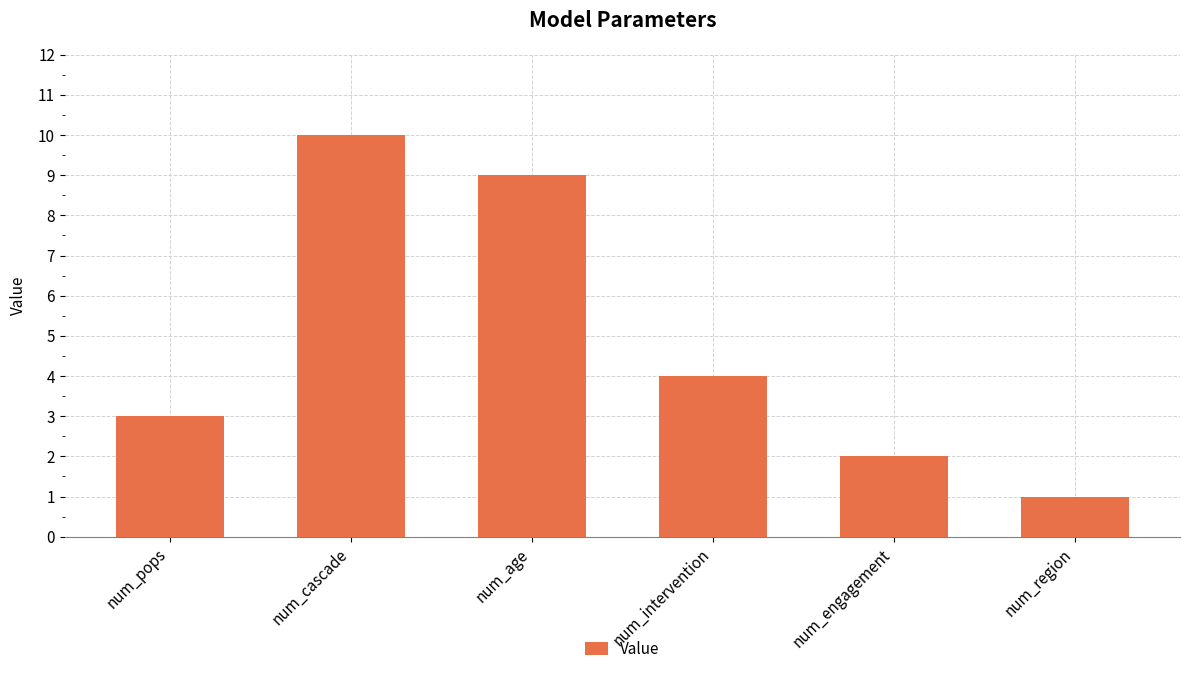

At which label does the data first exceed 4?

num_cascade